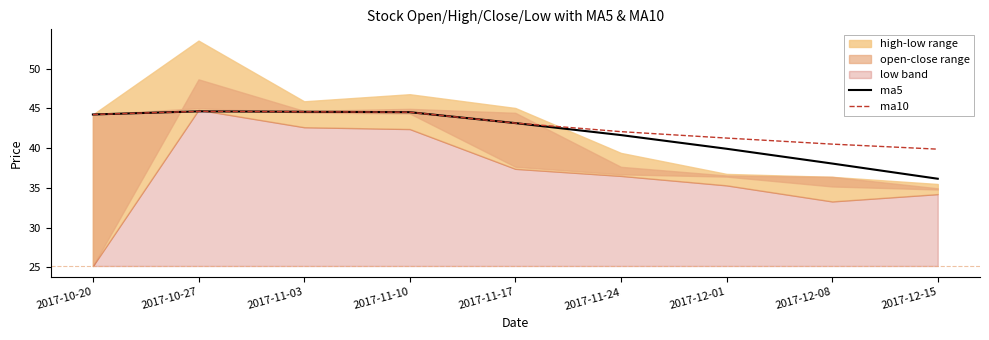

What is the approximate value of ma10 at 2017-10-20?

44.2